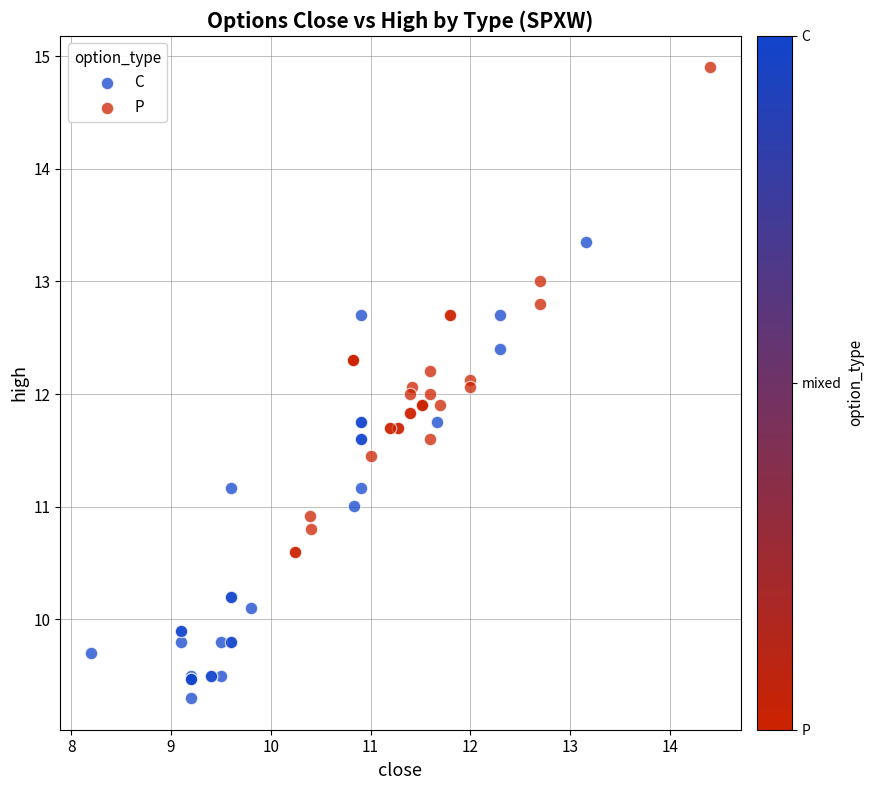

Which series has the largest Y range (max minus min)?

P